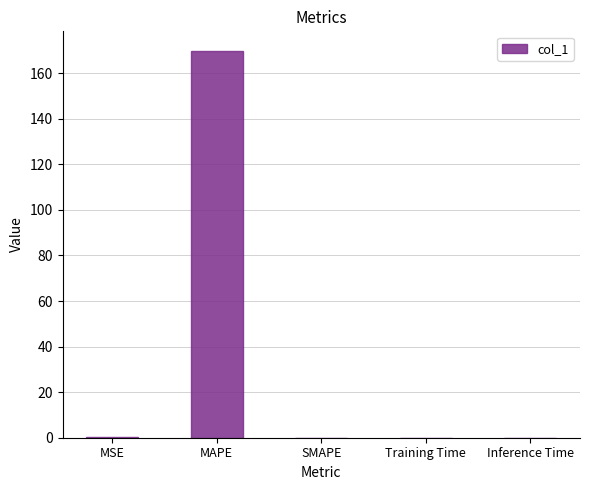

What is the change in value from MSE to SMAPE?

-0.1